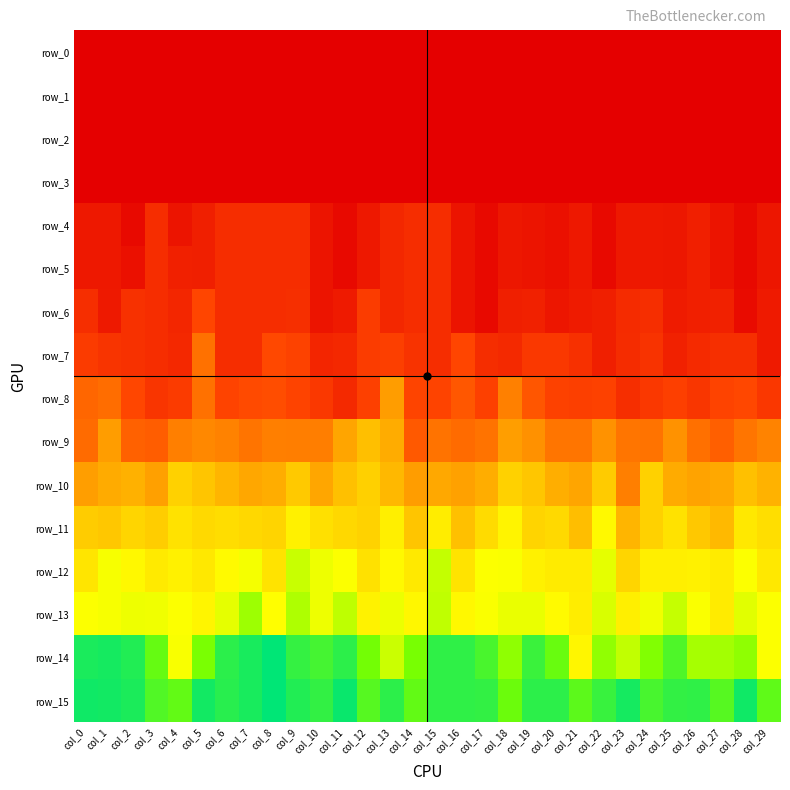

Rank the categories by row_4 value from lowest to highest.

col_3, col_6, col_7, col_8, col_9, col_14, col_15, col_13, col_26, col_5, col_0, col_1, col_12, col_23, col_24, col_21, col_18, col_25, col_29, col_19, col_4, col_10, col_16, col_27, col_20, col_2, col_11, col_17, col_22, col_28